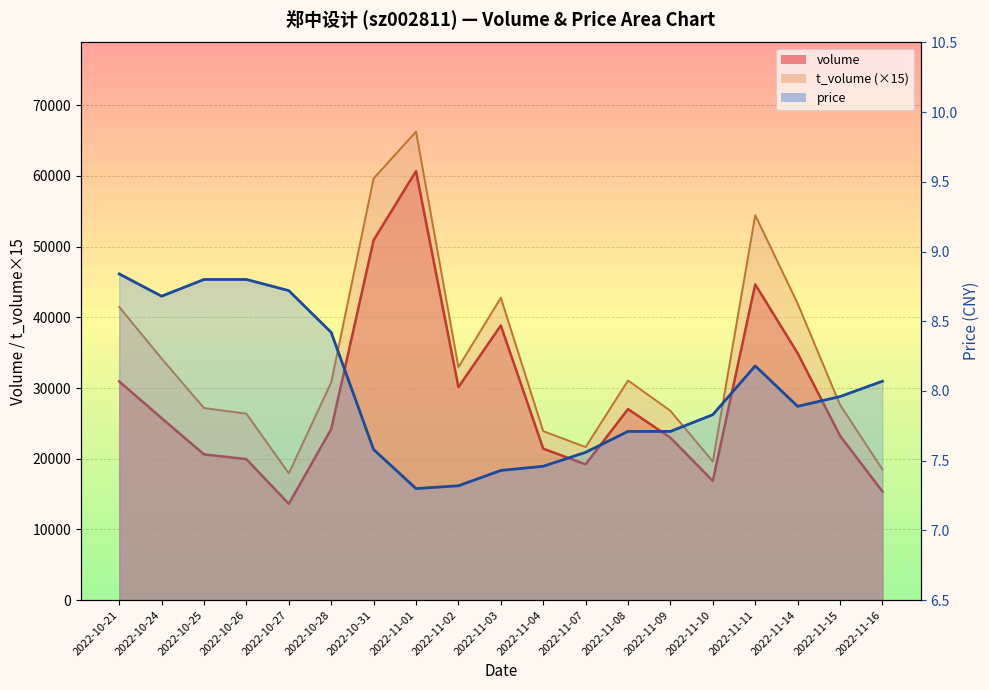

In t_volume, how many points are lower than both neighbors (excluding endpoints)?

4